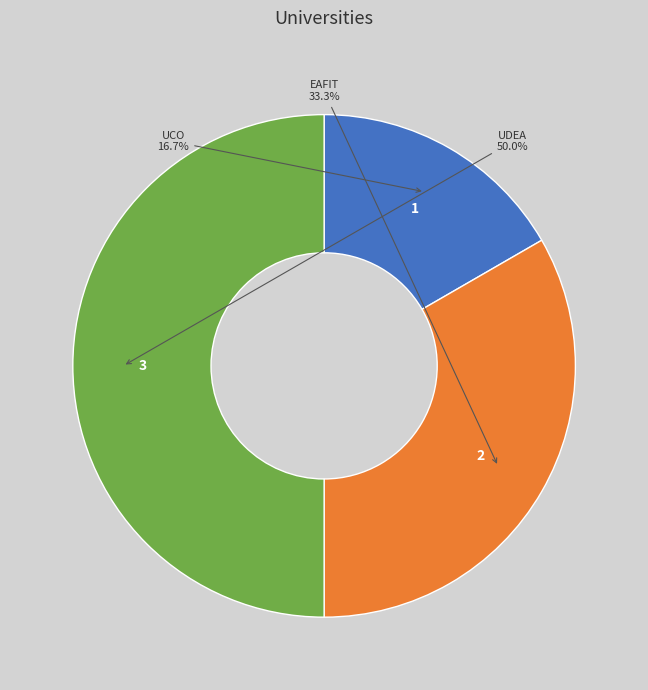

Combined, what portion of the pie is UCO and UDEA?

66.7%